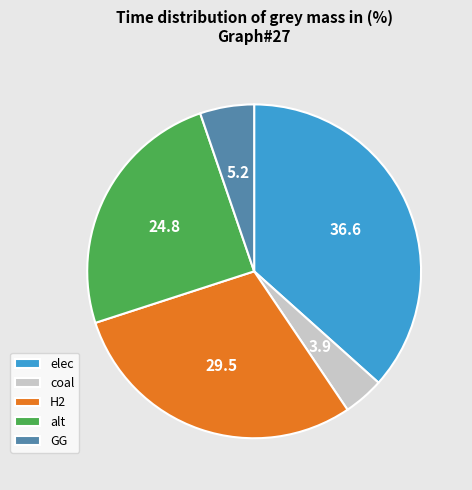

Does any single category account for the majority?

No